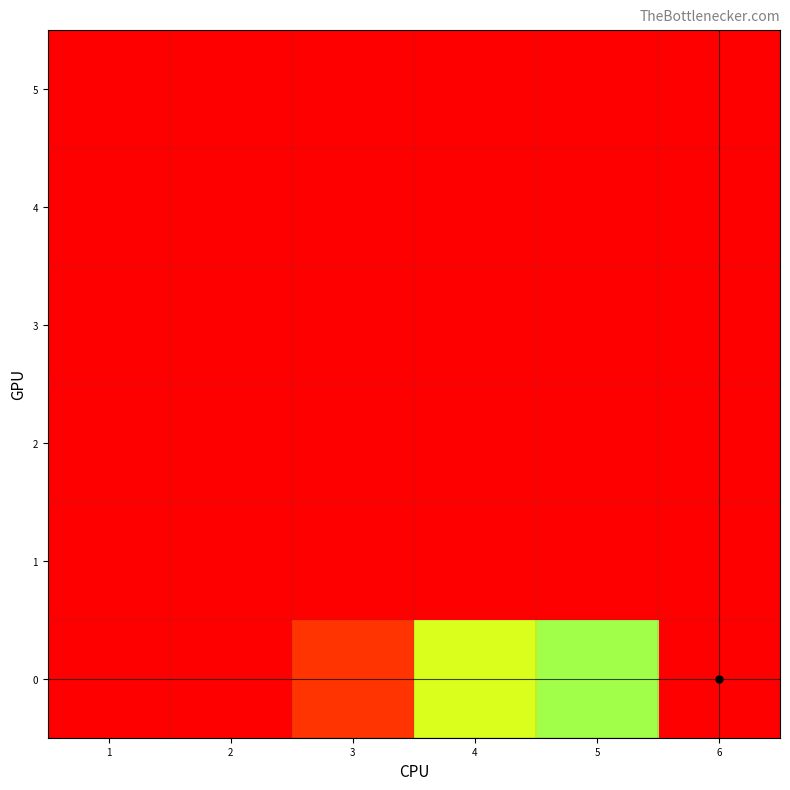

How many series are shown in this chart?

6